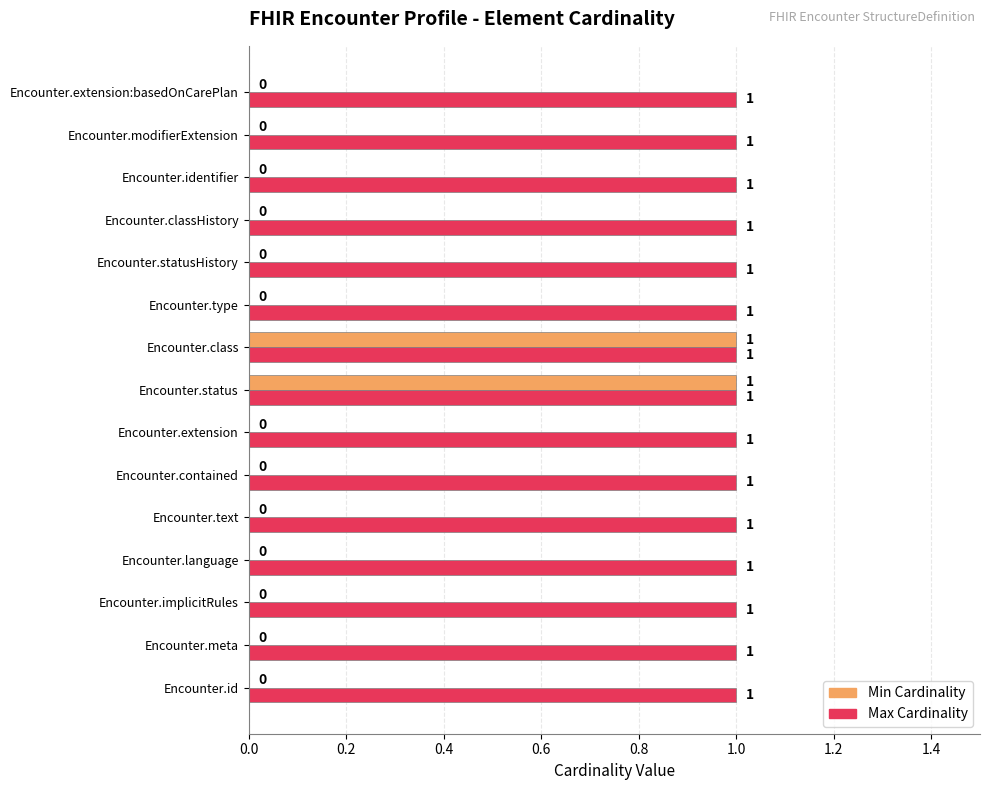

Which series changed the most between Encounter.status and Encounter.extension:basedOnCarePlan?

Min Cardinality